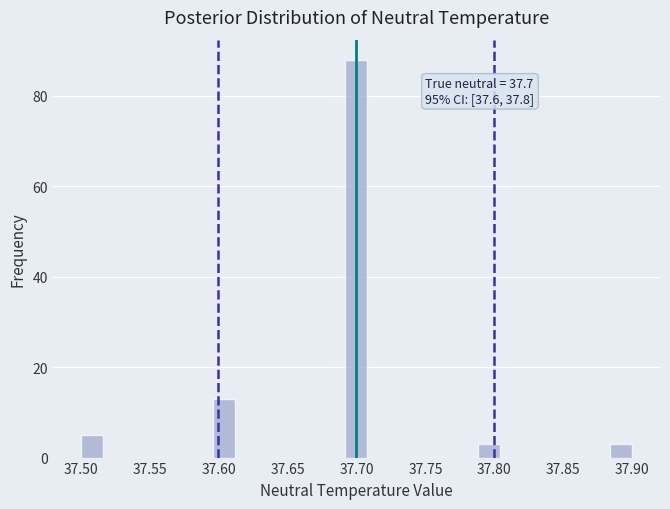

Around what value on the x-axis is the tallest bar? Give the approximate position of its centre, as read against the axis.

37.700